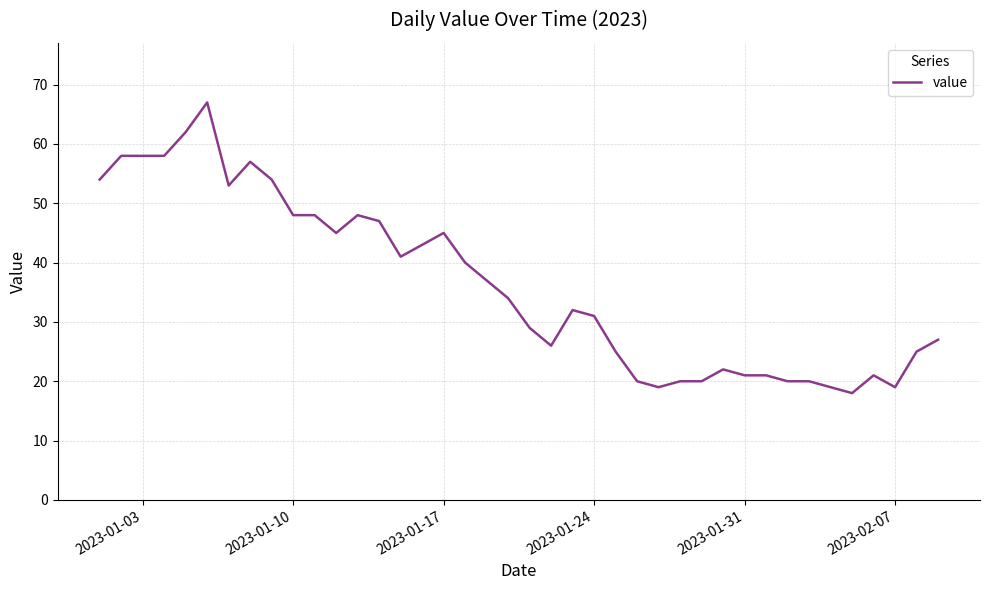

What is the smallest value displayed?

18